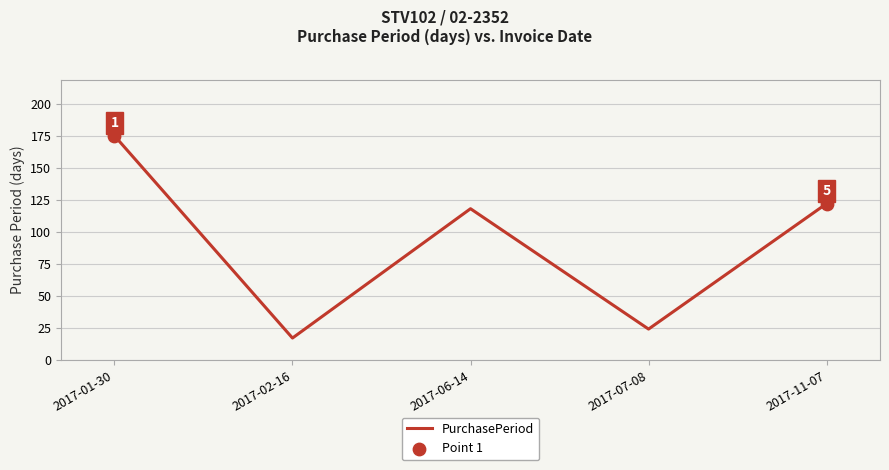

What is the ratio of the value at 2017-11-07 to the value at 2017-01-30?

0.7